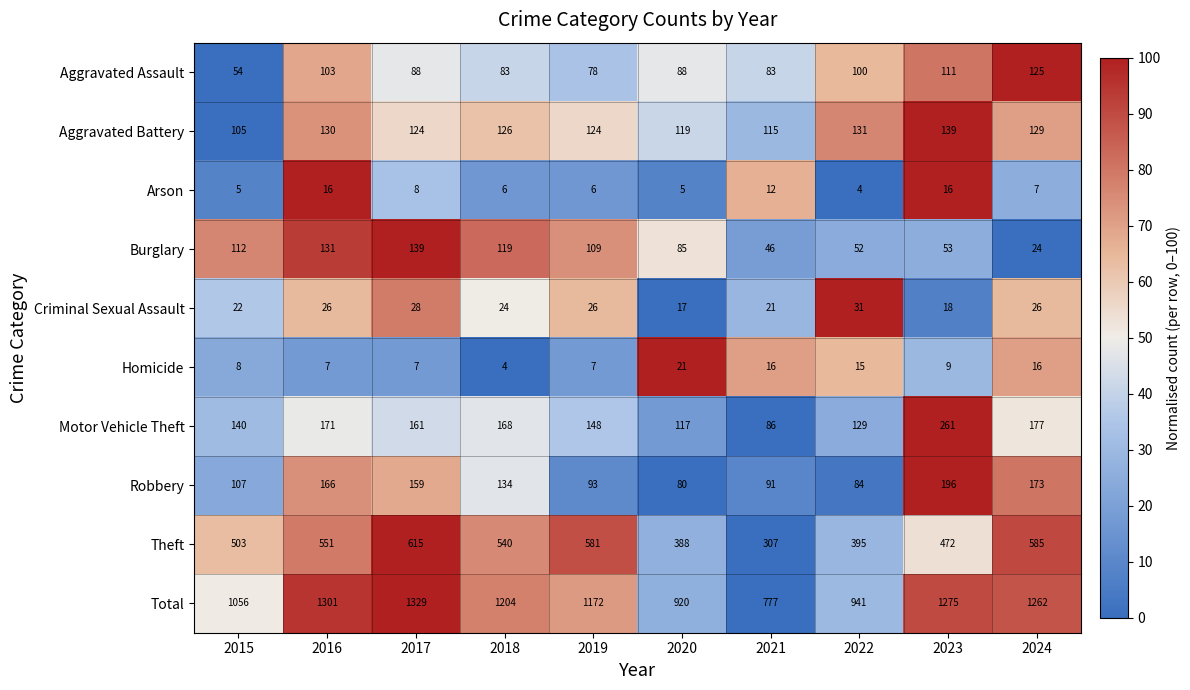

What is the sum of all Aggravated Assault values?

913